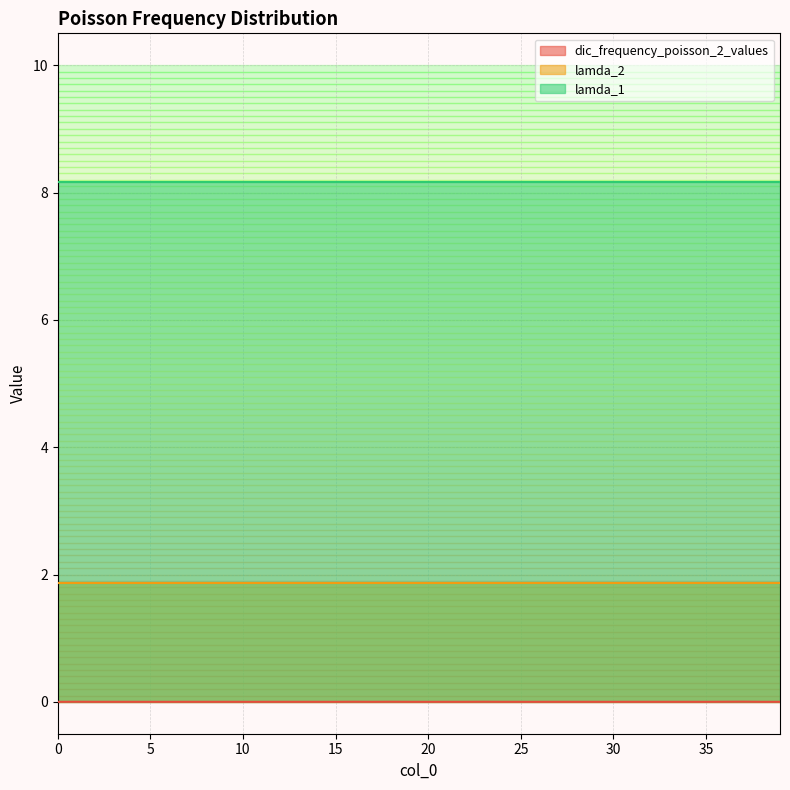

Reading left to right, list all the values displayed in this chart.

dic_frequency_poisson_2_values: 0.0	0.0	0.0	0.0	0.0	0.0	0.0	0.0	0.0	0.0	0.0	0.0	0.0	0.0	0.0	0.0	0.0	0.0	0.0	0.0	0.0	0.0	0.0	0.0	0.0	0.0	0.0	0.0	0.0	0.0	0.0	0.0	0.0	0.0	0.0	0.0	0.0	0.0	0.0	0.0
lamda_2: 1.9	1.9	1.9	1.9	1.9	1.9	1.9	1.9	1.9	1.9	1.9	1.9	1.9	1.9	1.9	1.9	1.9	1.9	1.9	1.9	1.9	1.9	1.9	1.9	1.9	1.9	1.9	1.9	1.9	1.9	1.9	1.9	1.9	1.9	1.9	1.9	1.9	1.9	1.9	1.9
lamda_1: 8.2	8.2	8.2	8.2	8.2	8.2	8.2	8.2	8.2	8.2	8.2	8.2	8.2	8.2	8.2	8.2	8.2	8.2	8.2	8.2	8.2	8.2	8.2	8.2	8.2	8.2	8.2	8.2	8.2	8.2	8.2	8.2	8.2	8.2	8.2	8.2	8.2	8.2	8.2	8.2